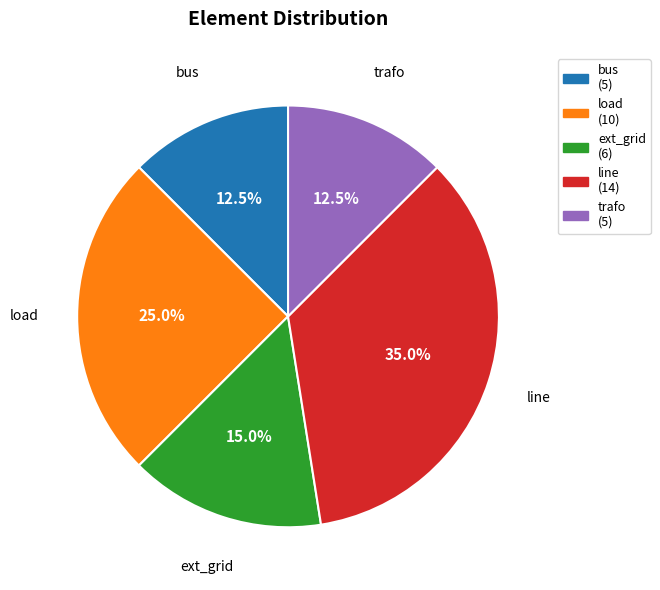

To the nearest percent, what is the average slice percentage?

20%